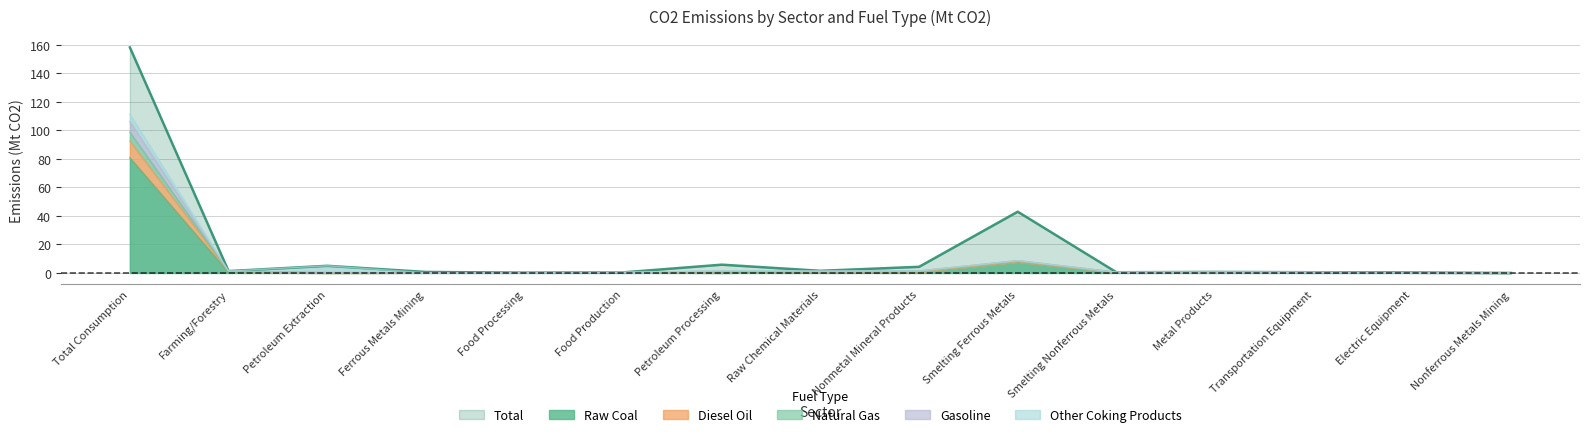

What is the difference between the maximum and minimum values in the Total series?

158.0